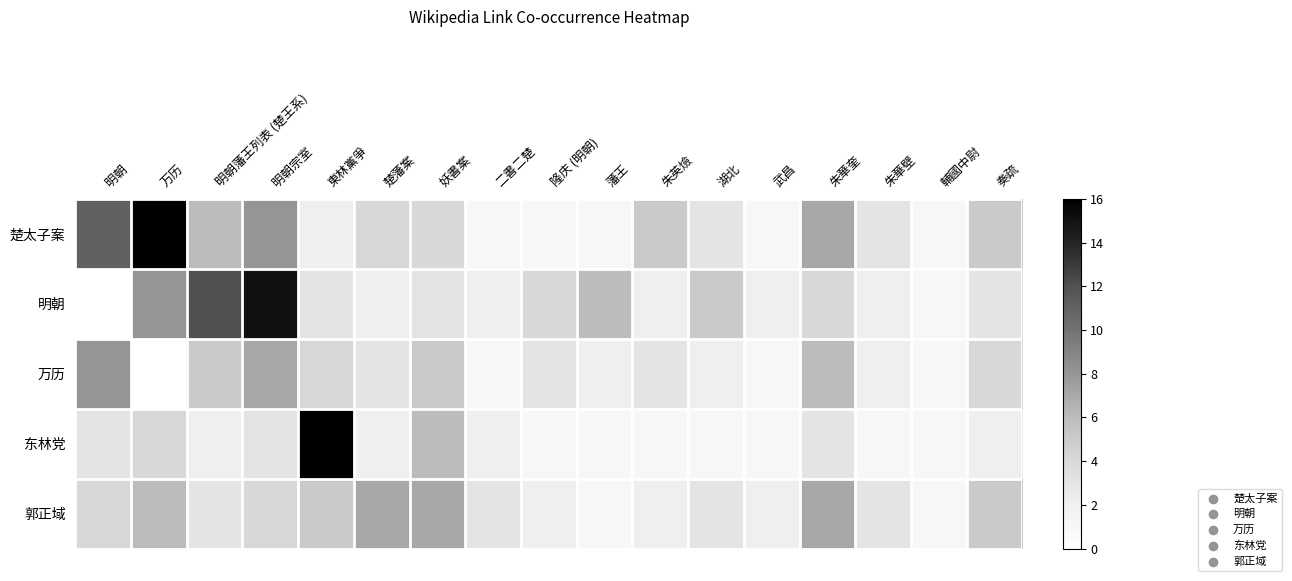

At how many categories does at least one series exceed 5?

9